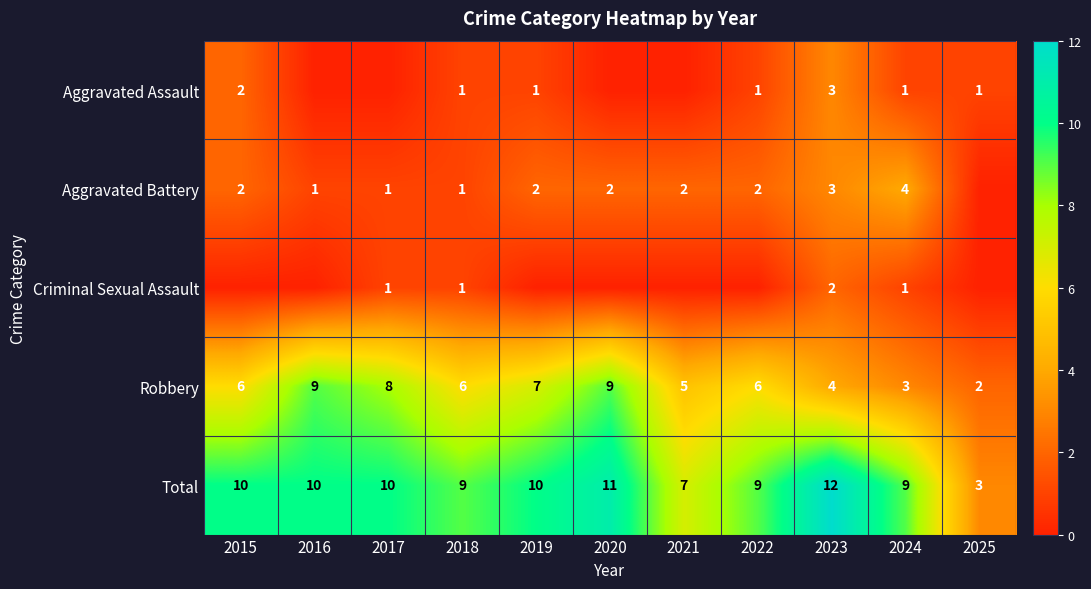

Read the Robbery value at 2020.

9